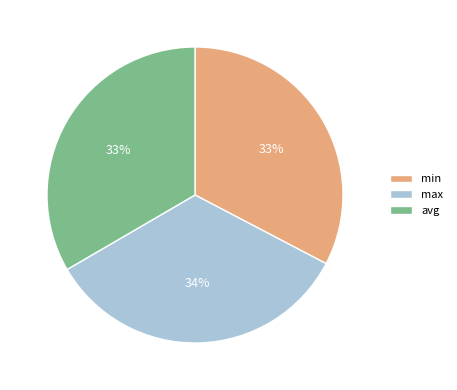

Count the number of slices in the pie.

3